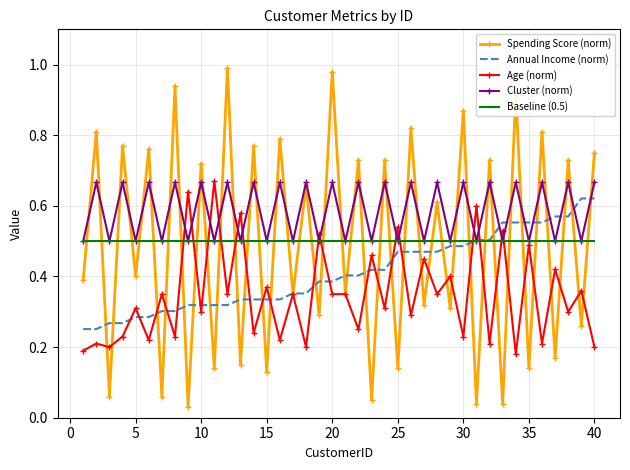

What is the sum of all Age (norm) values?

13.9